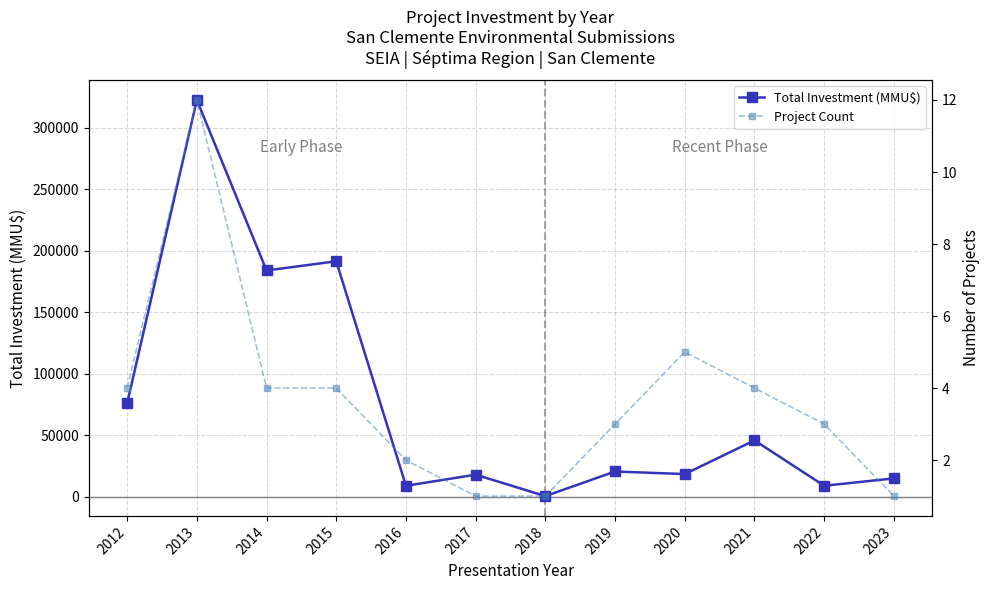

The value of Project Count at 2013 is 12. True or false?

True